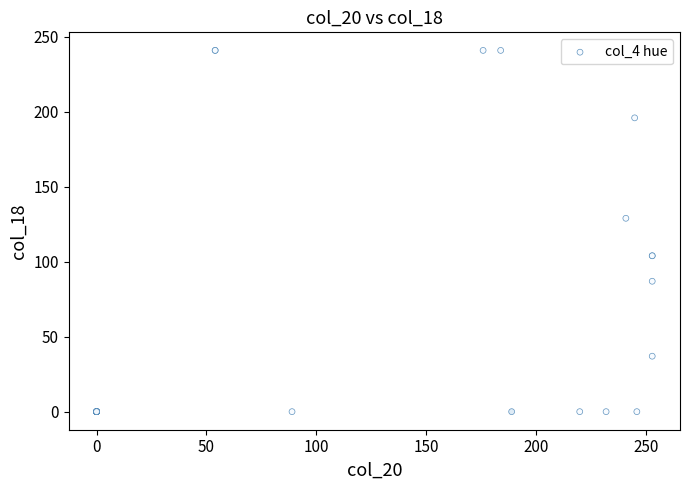

What Y value in the scatter plot is closest to 120?

129